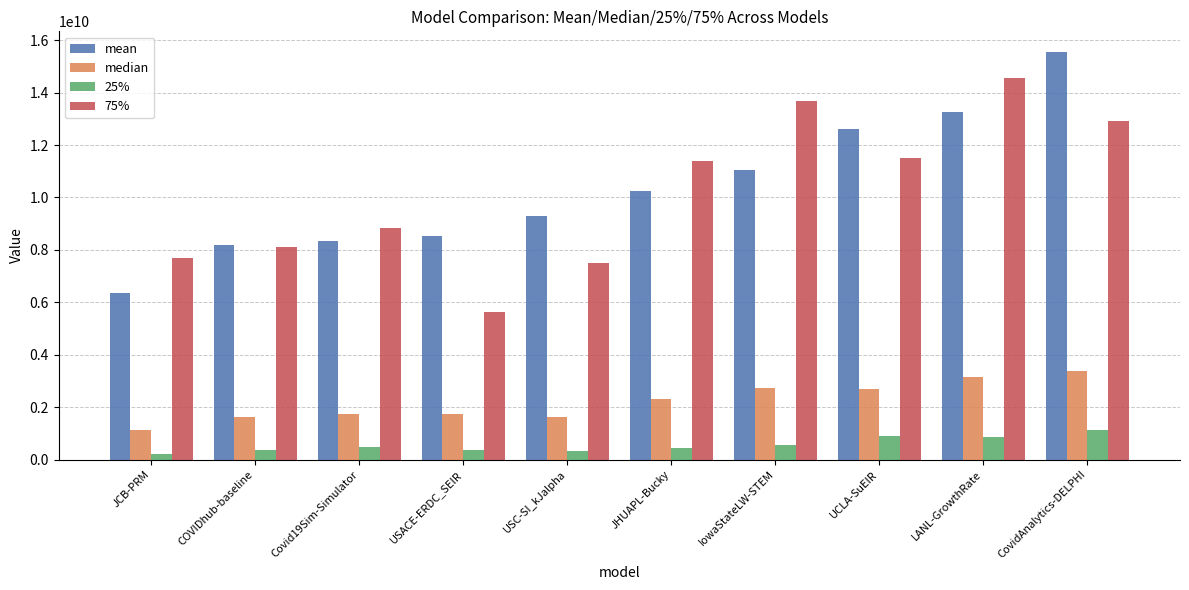

The mean series shows 2477427228.2 at COVIDhub-baseline. True or false?

False